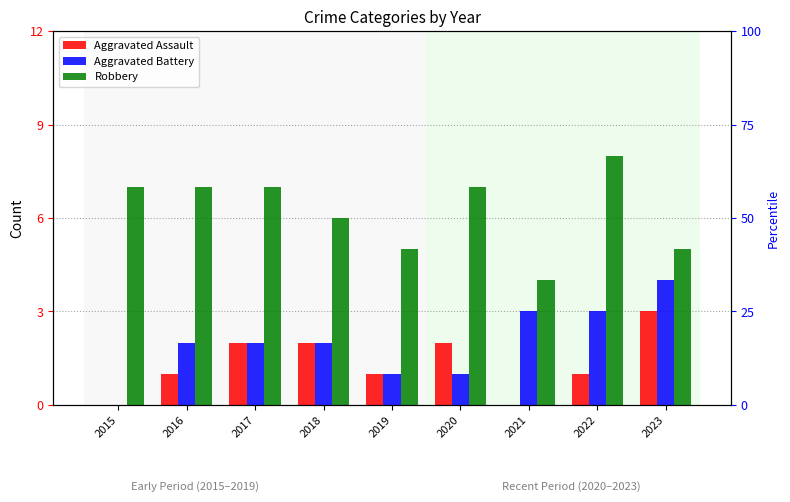

List the series in order of their peak value, lowest first.

Aggravated Assault, Aggravated Battery, Robbery